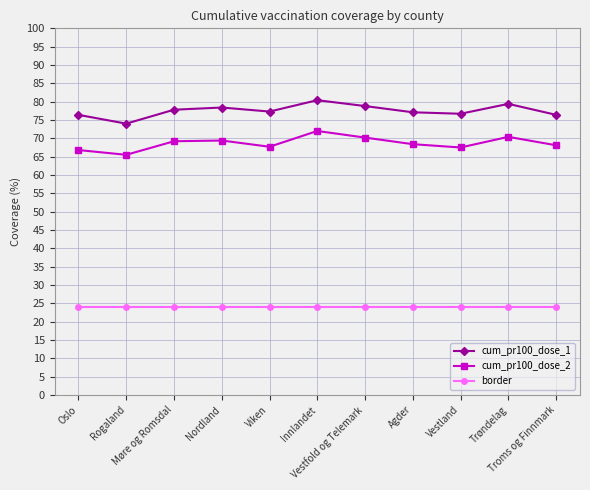

At how many categories does at least one series exceed 52?

11